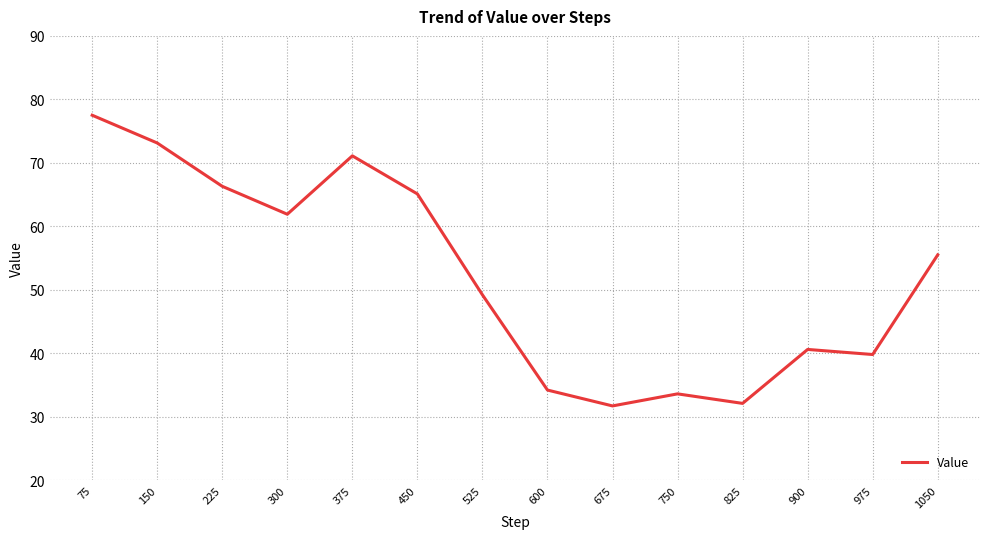

What is the difference between the maximum and minimum values?

45.8